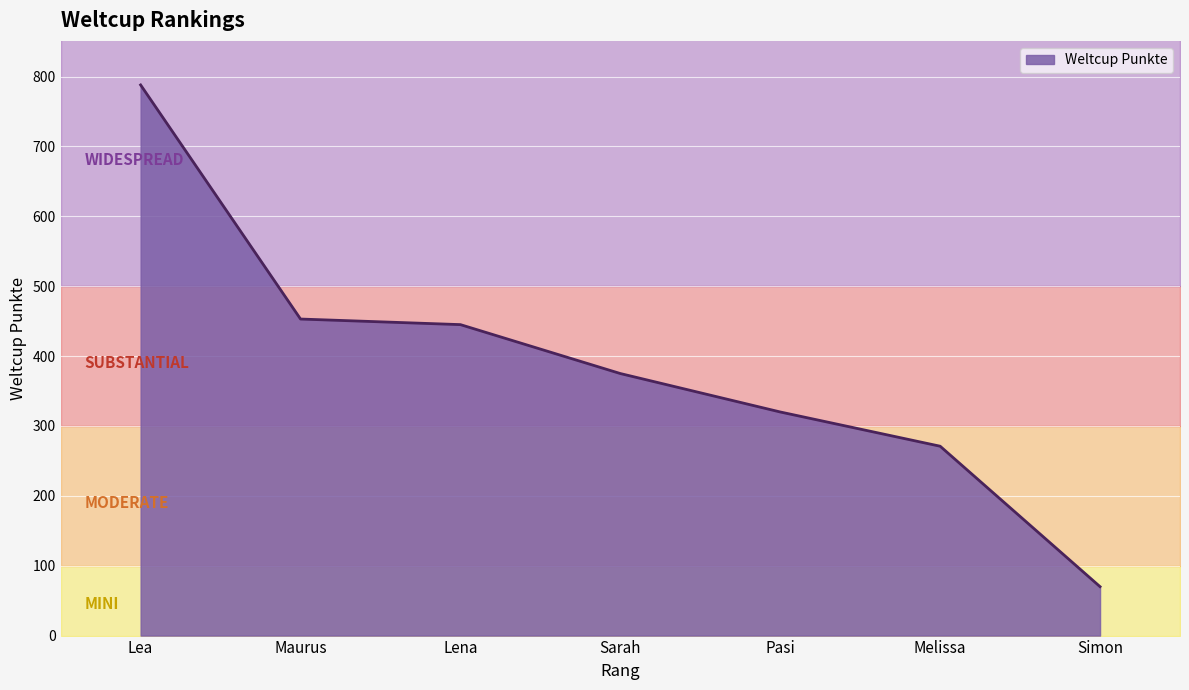

What is the greatest value displayed?

788